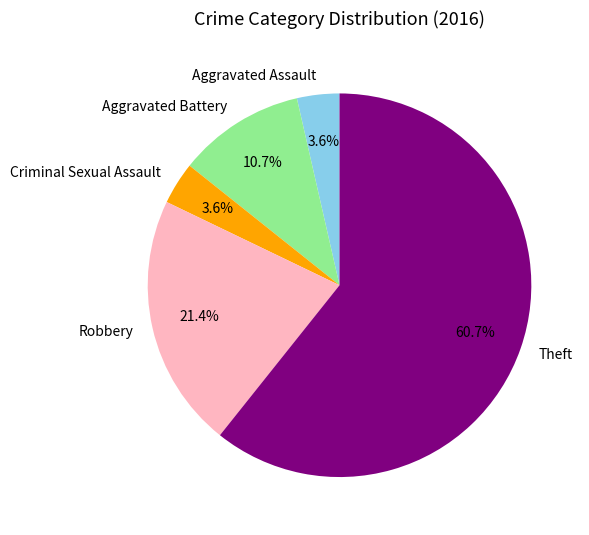

Between Aggravated Battery and Criminal Sexual Assault, which is larger?

Aggravated Battery